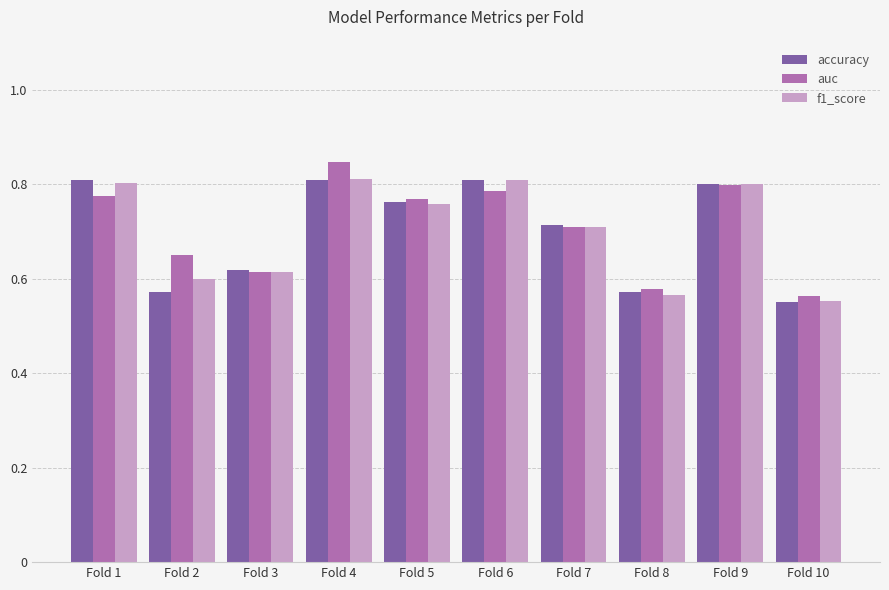

Which label corresponds to the largest value in the chart?

Fold 4